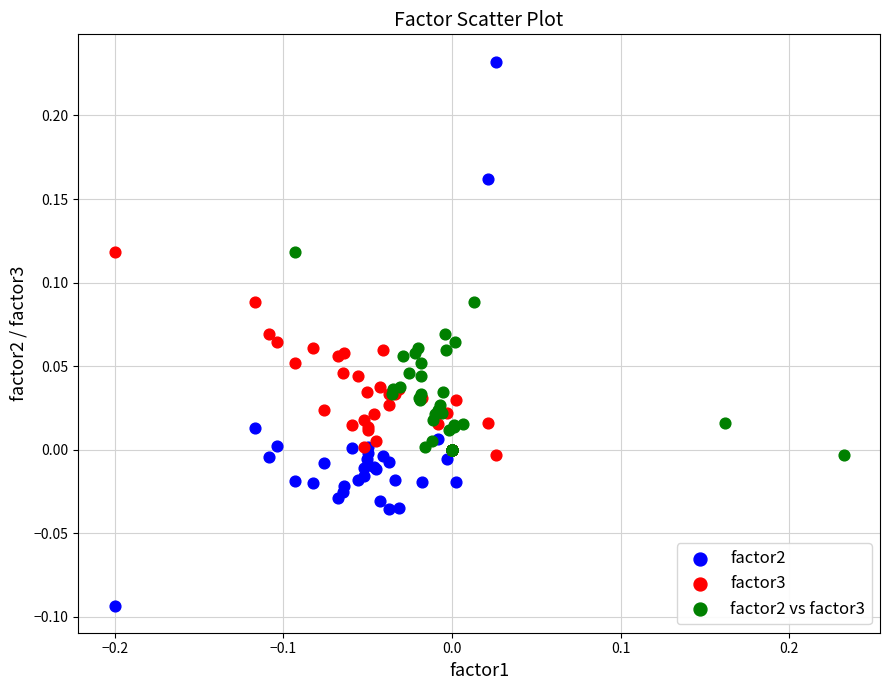

Which series contains the lowest Y value?

factor2